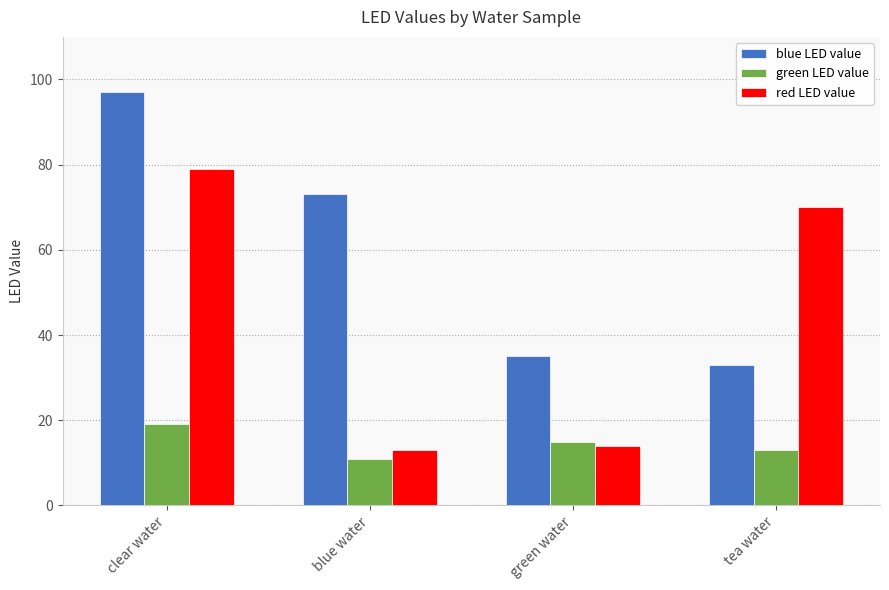

Reading right to left, what are all the values shown in this chart?

blue LED value: 33	35	73	97
green LED value: 13	15	11	19
red LED value: 70	14	13	79